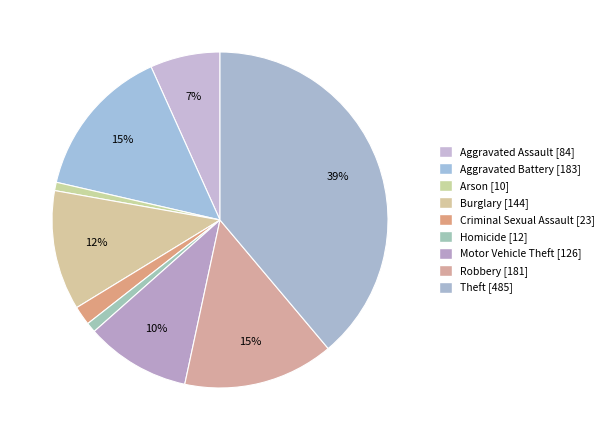

How many segments does this pie chart have?

9